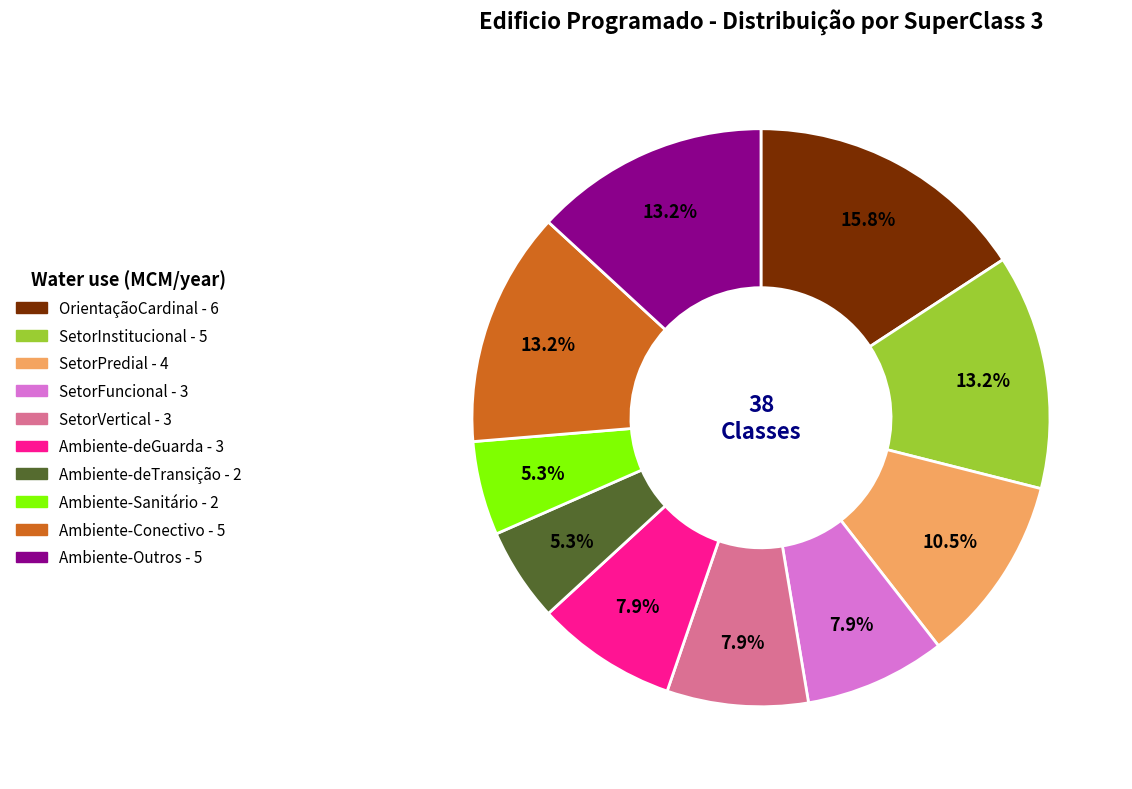

Which has a higher value, Ambiente-deTransição or SetorFuncional?

SetorFuncional